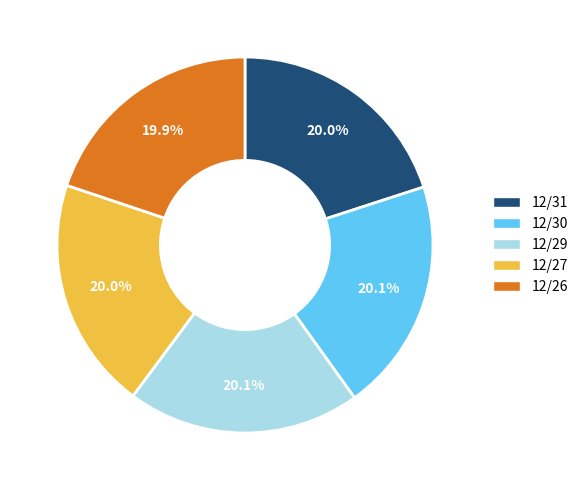

How many slices are in this pie chart?

5